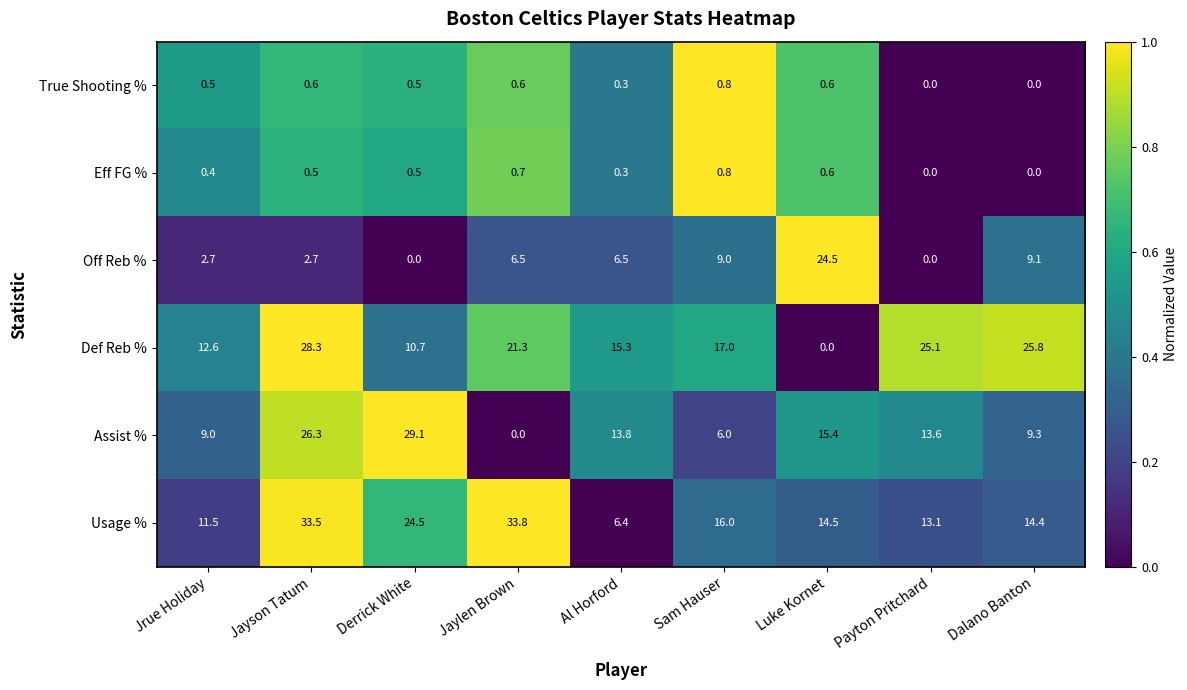

At which label does Def Reb % reach its peak?

Jayson Tatum